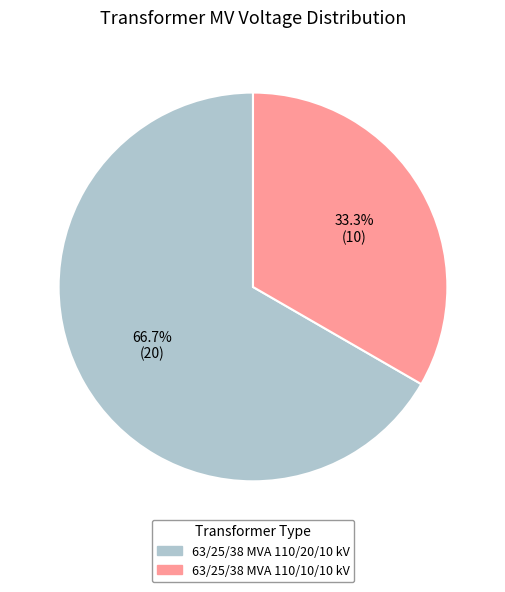

To the nearest percent, what is the difference between the largest and smallest slice percentages?

33%